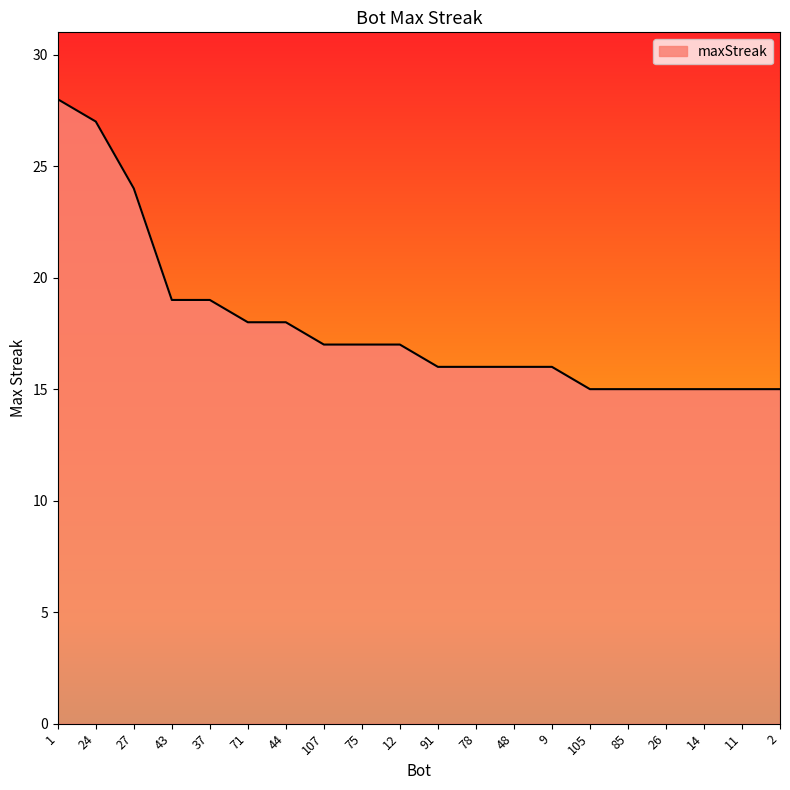

Reading left to right, extract all data points from this chart.

28	27	24	19	19	18	18	17	17	17	16	16	16	16	15	15	15	15	15	15